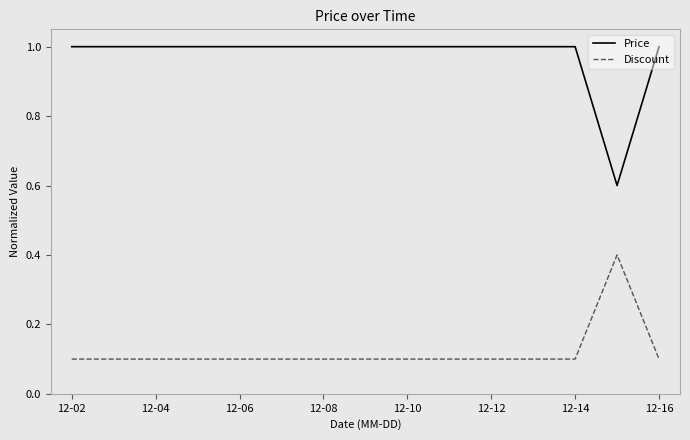

How many lines are shown in the chart?

2